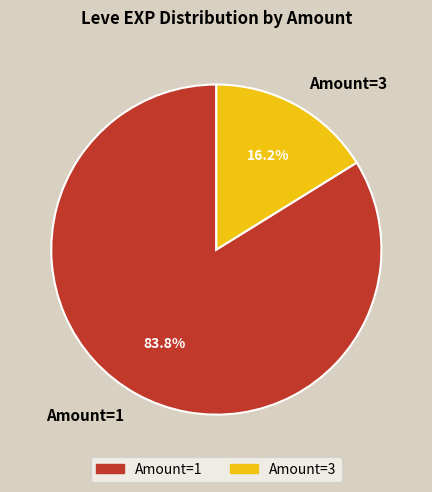

Does Amount=3 represent more than half of the total?

No